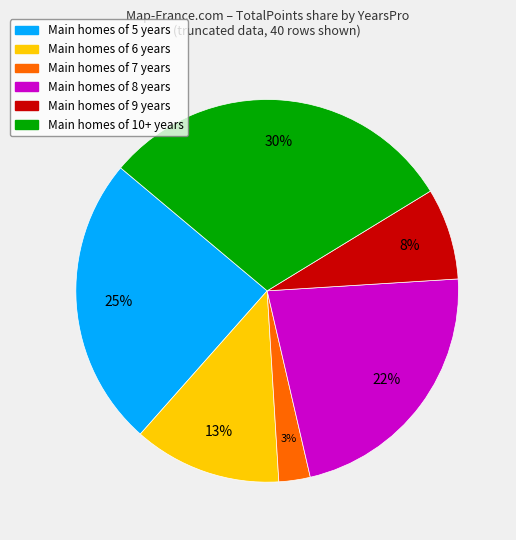

How many segments does this pie chart have?

6